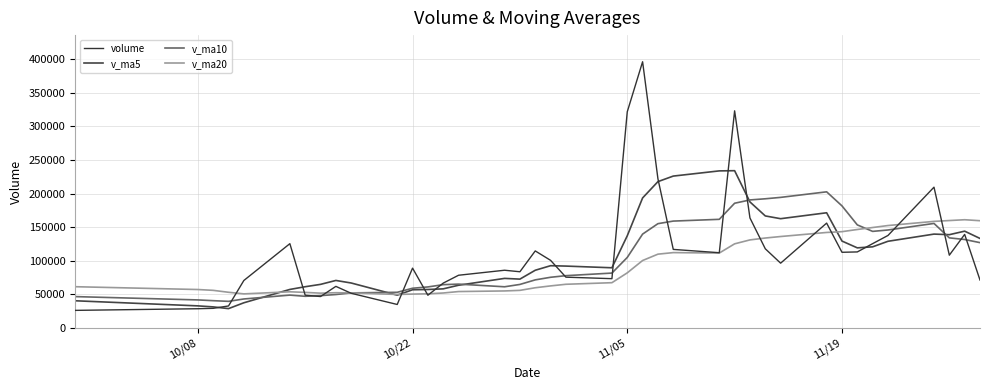

Reading left to right, list all the values displayed in this chart.

volume: 26300.7	28756.9	29360.4	32865.7	70741.0	125489.4	48874.1	46891.8	62004.9	51698.9	35076.8	89122.0	48816.6	66852.8	78535.0	85981.4	83728.1	114694.6	100693.7	75677.1	73438.5	321570.2	395980.2	221965.8	116964.7	112038.1	322997.3	163735.5	117872.3	96486.1	156060.6	112674.9	113208.3	125533.5	137685.2	209488.7	108379.3	139268.9	71406.0
v_ma5: 40581.2	32999.1	31481.1	28918.6	37604.9	57442.7	61466.1	64972.4	70800.2	66991.8	48909.3	56958.9	57343.8	58313.4	63680.6	73861.6	72782.8	85958.4	92726.6	92155.0	89646.4	137214.8	193472.0	217726.4	225983.9	233703.8	233989.2	187540.3	166721.6	162625.9	171430.4	129365.9	119260.5	120792.7	129032.5	139718.1	138859.0	144071.1	133245.6
v_ma10: 46787.7	41850.2	40719.2	39730.8	43251.8	49011.9	47232.6	48226.7	49859.4	52298.4	53176.0	59212.5	61158.1	64556.8	65336.2	61385.4	64870.8	71651.1	75520.0	77917.8	81754.0	104998.8	139715.2	155226.5	159069.4	161675.1	185602.0	190506.1	192224.0	194304.9	202567.1	181677.6	153400.4	143757.1	145829.2	155574.2	134112.5	131665.8	127019.2
v_ma20: 61499.4	57303.9	56080.0	53214.8	50841.6	53925.8	53044.6	51894.8	52569.1	52302.5	49981.8	50531.3	50938.6	52143.8	54294.0	55198.7	56051.7	59938.9	62689.7	65108.1	67465.0	82105.6	100436.6	109891.6	112202.8	111530.3	125236.4	131078.6	133872.0	136111.3	142160.5	143338.2	146557.8	149491.8	152449.3	158624.7	159857.2	161086.0	159621.6